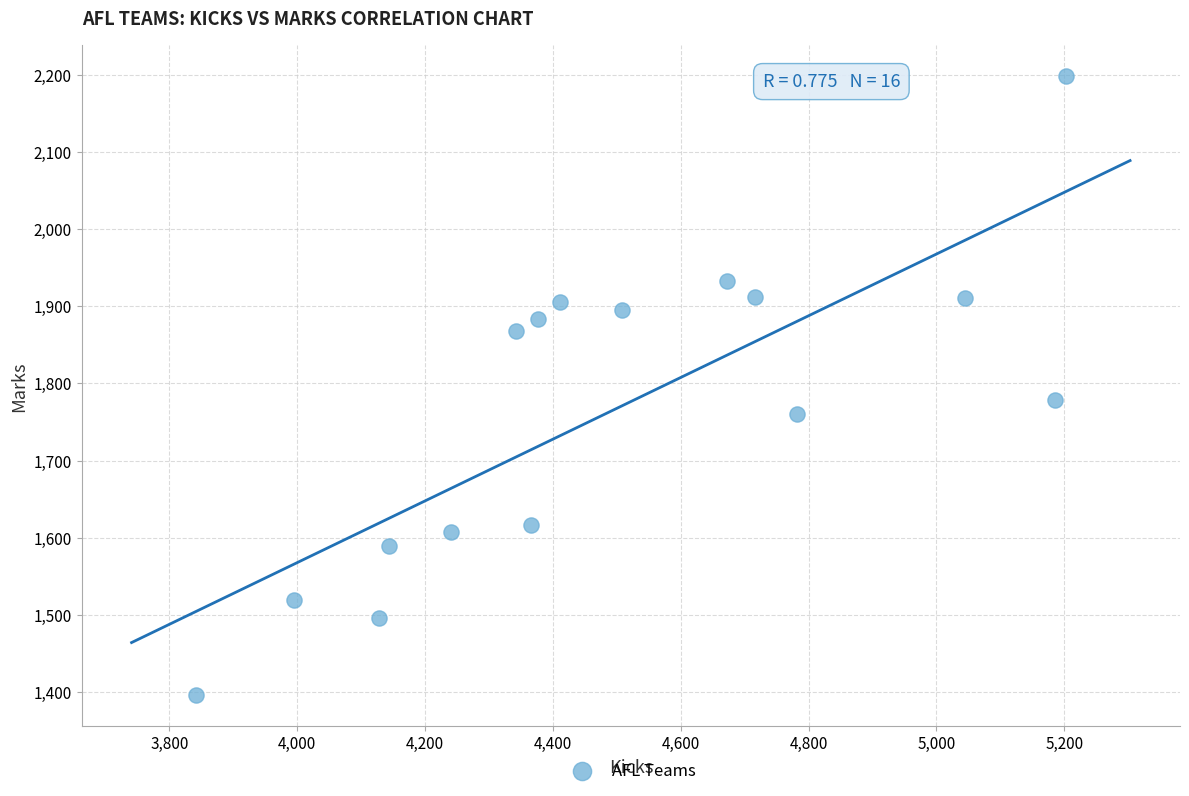

What Y value in the scatter plot is closest to 1797?

1778